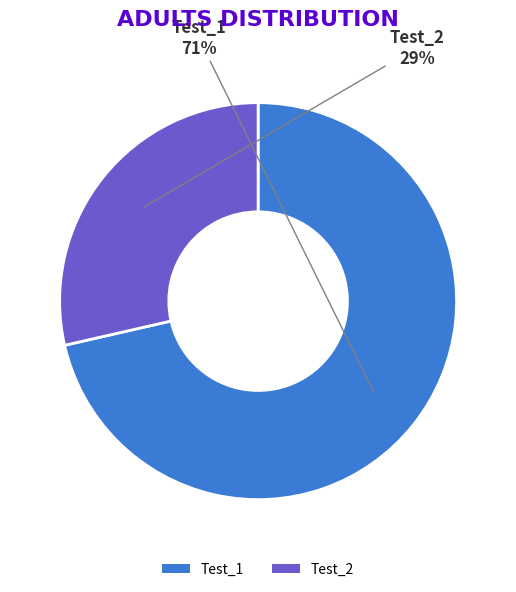

Do Test_1 and Test_2 together represent more than half of the pie?

Yes